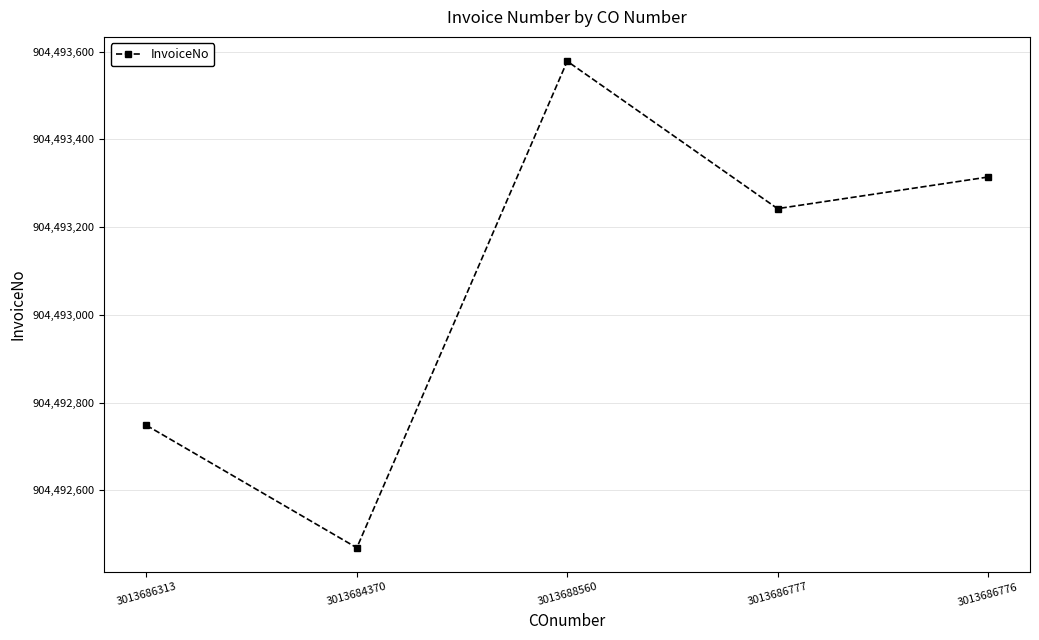

Where is the first local maximum?

3013688560